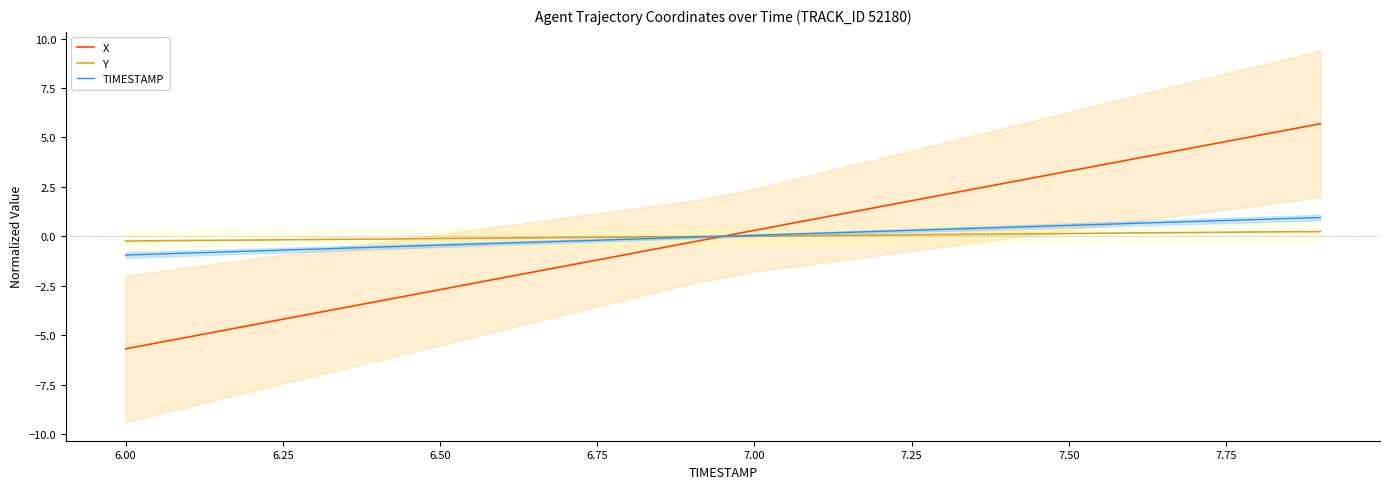

How many positive values does the X series have?

10